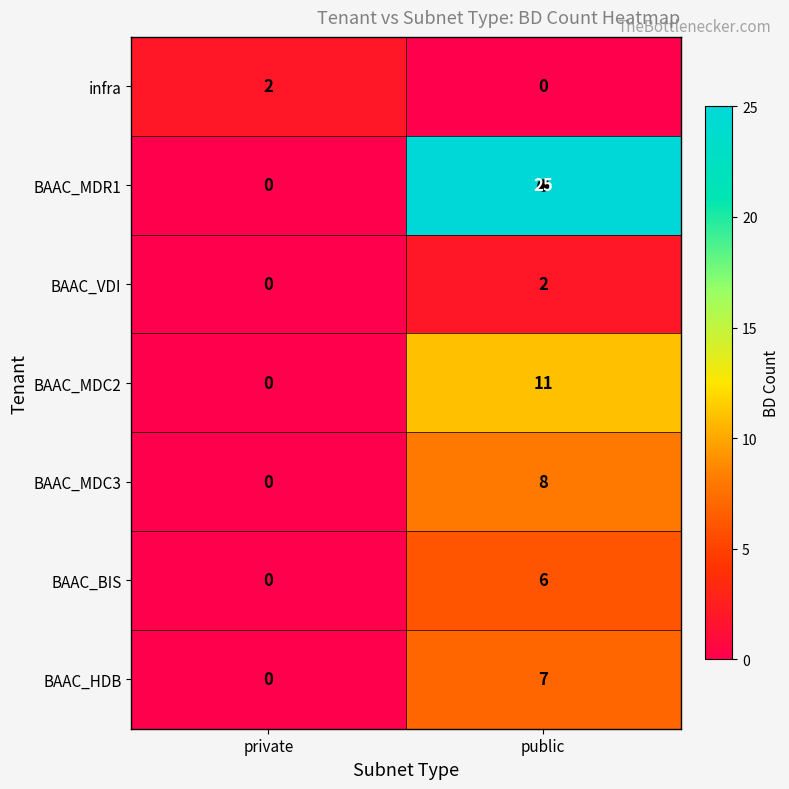

What is the greatest value displayed?

25